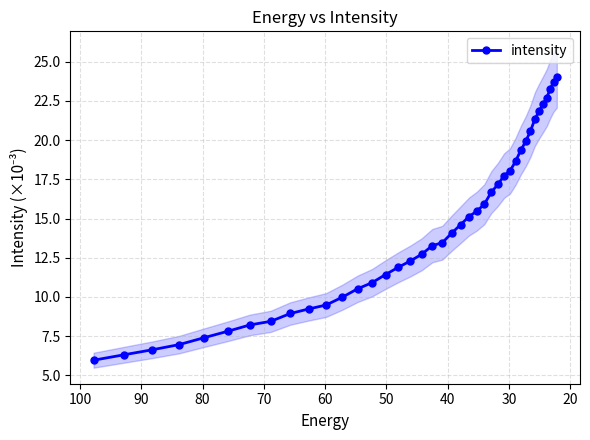

True or false: there are more than 1 points higher than both neighbors.

False